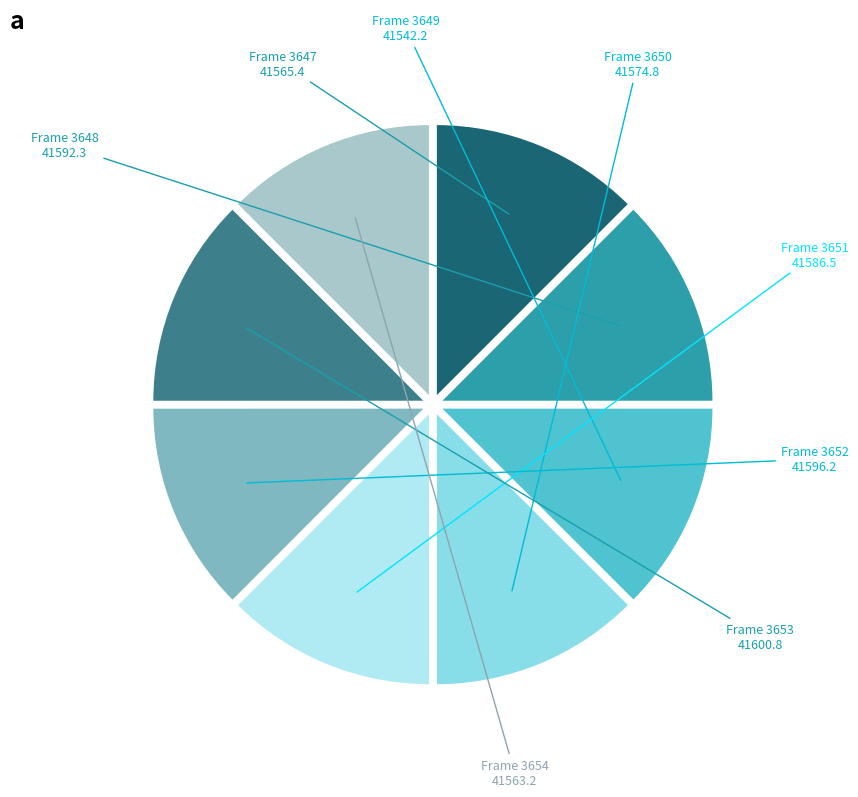

Count the number of slices in the pie.

8